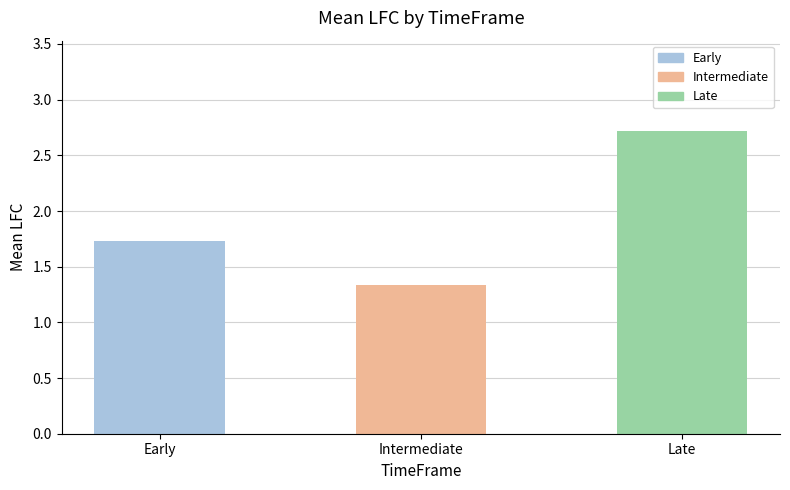

What is the label of the 3rd bar from the left?

Late